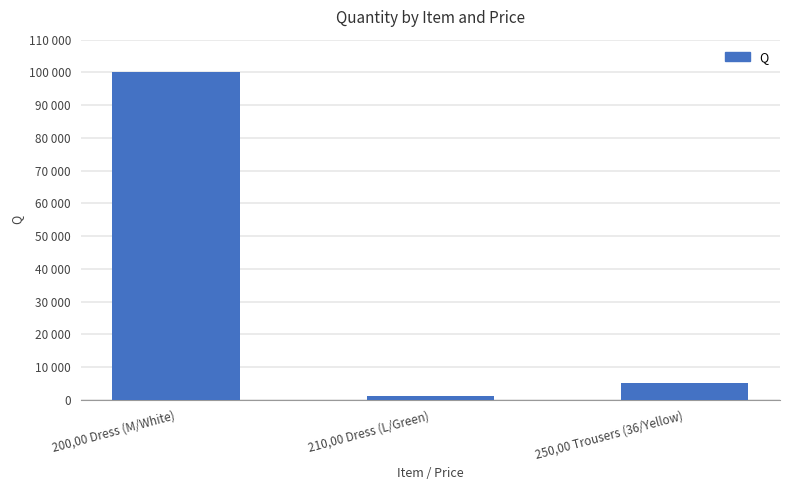

The chart shows a value of 2644 at 250,00 Trousers (36/Yellow). True or false?

False